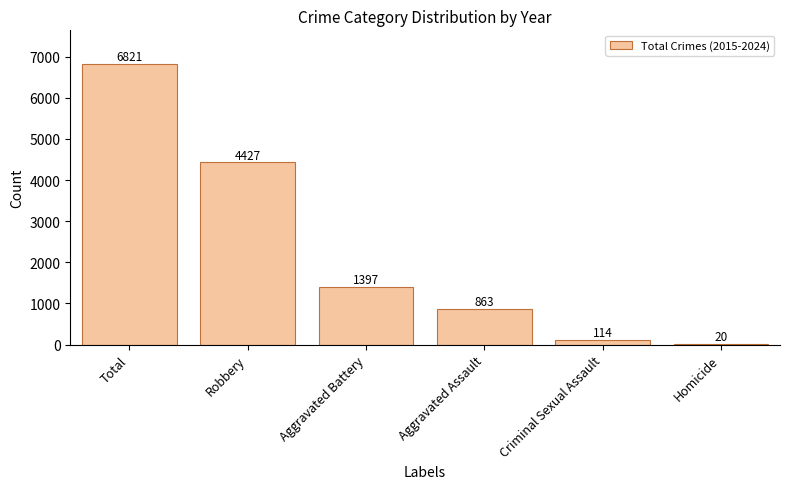

Reading left to right, what are all the values shown in this chart?

Total=6821	Robbery=4427	Aggravated Battery=1397	Aggravated Assault=863	Criminal Sexual Assault=114	Homicide=20